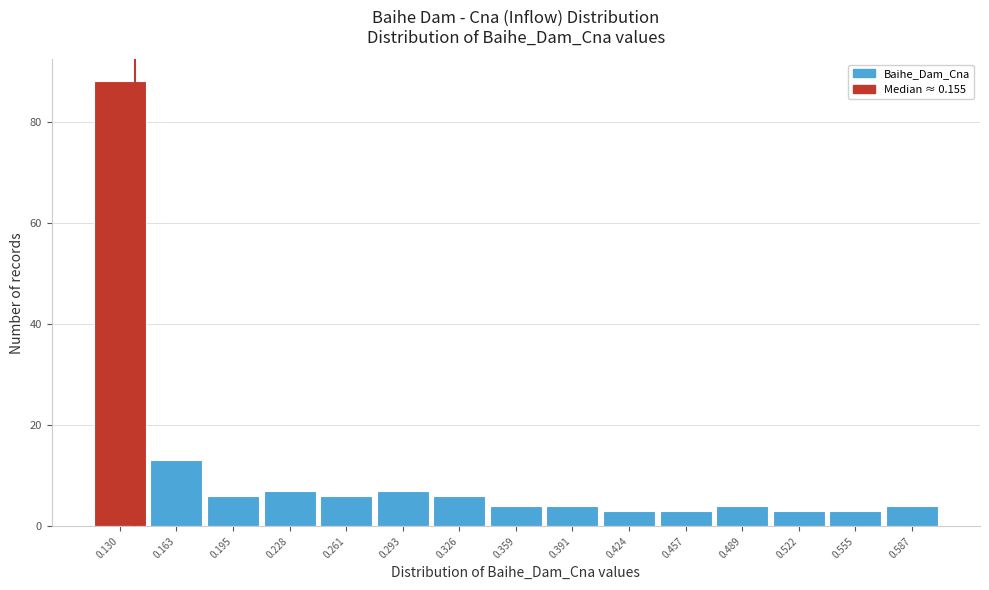

Reading left to right, list all the values displayed in this chart.

88	13	6	7	6	7	6	4	4	3	3	4	3	3	4